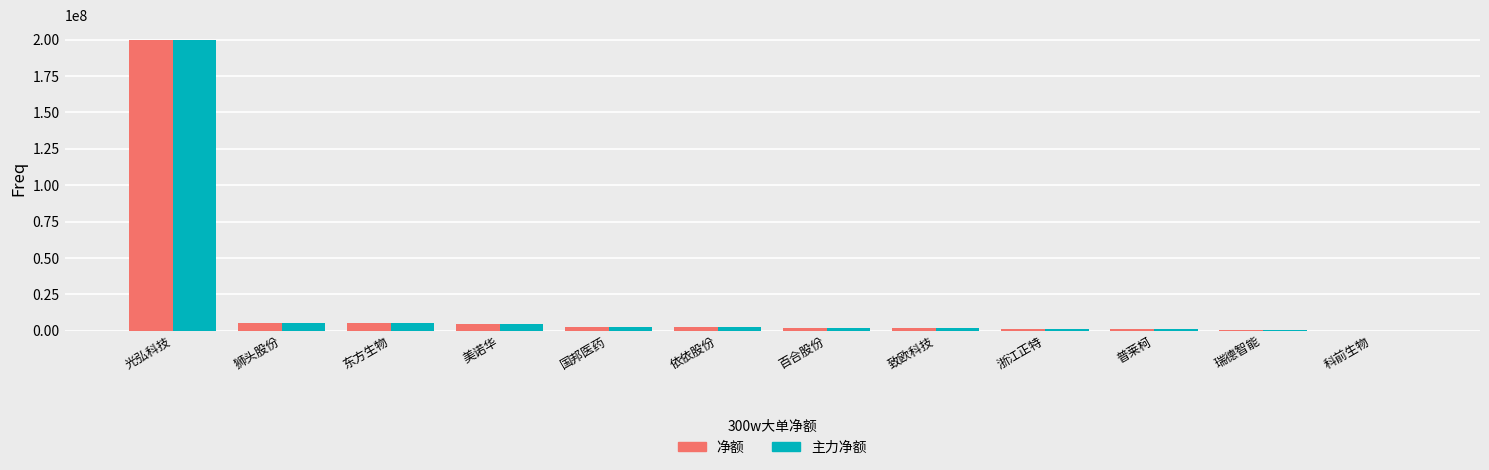

Is the value of 主力净额 at 东方生物 greater than the value of 净额 at 百合股份?

Yes